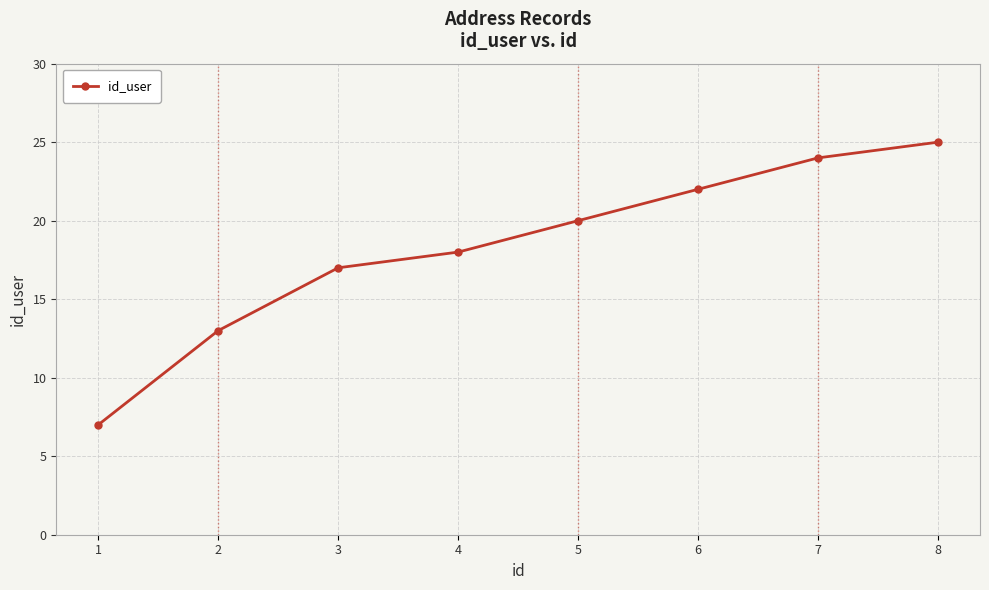

Rank the categories by value from highest to lowest.

8, 7, 6, 5, 4, 3, 2, 1